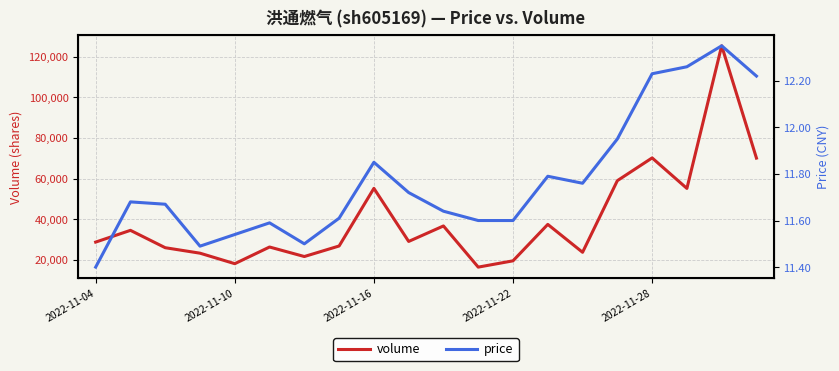

What is the lowest value of the volume series?

16285